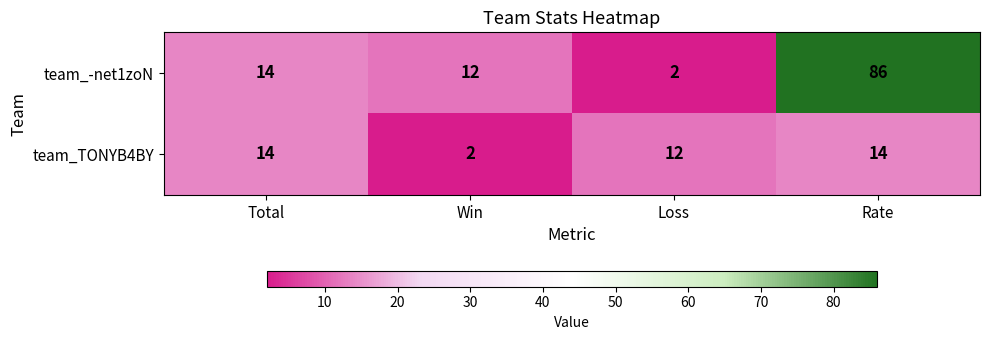

Is it true that team_TONYB4BY equals 21 at Total?

False